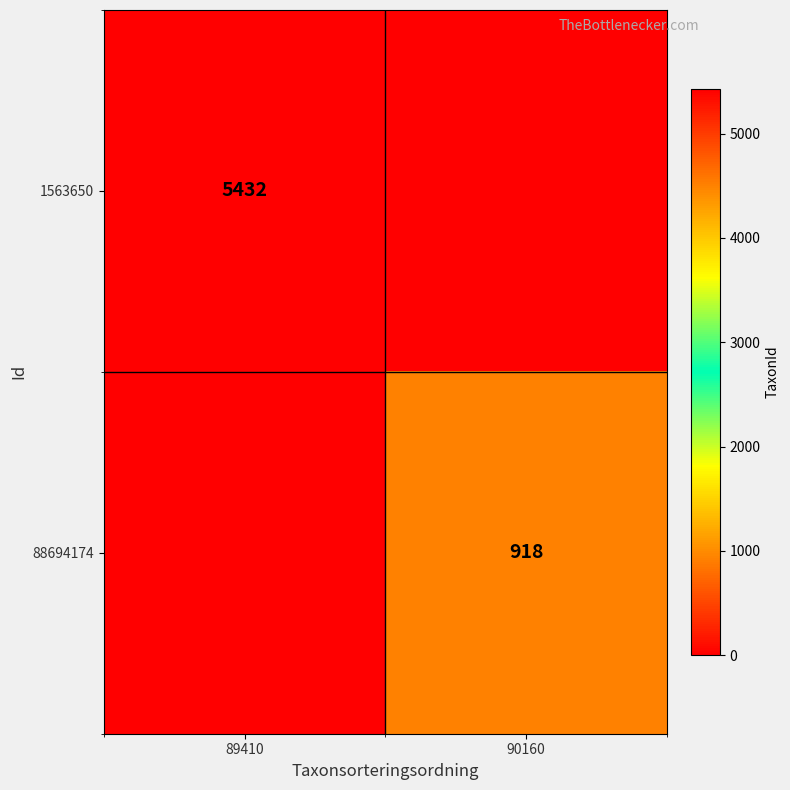

At which category is the sum across all series the highest?

89410